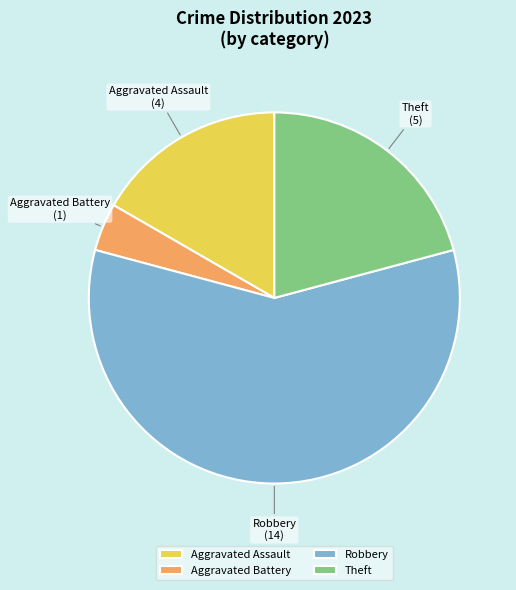

Is it true that Aggravated Assault is 8% of the pie?

False